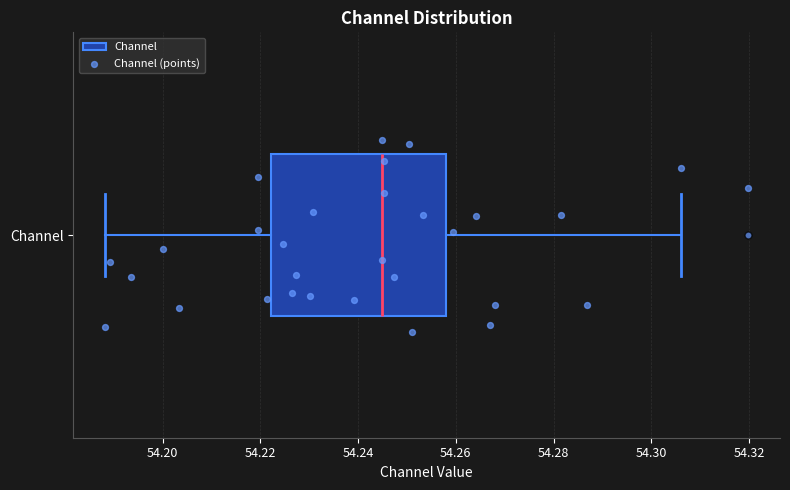

Transcribe this box plot: give where the median line is, the range the box spans, and where the two whiskers end, as read against the x-axis. The values are not printed on the chart, so give them approximately, as read against the axis.

median 54.244, box 54.222 to 54.258, whiskers 54.188 to 54.306